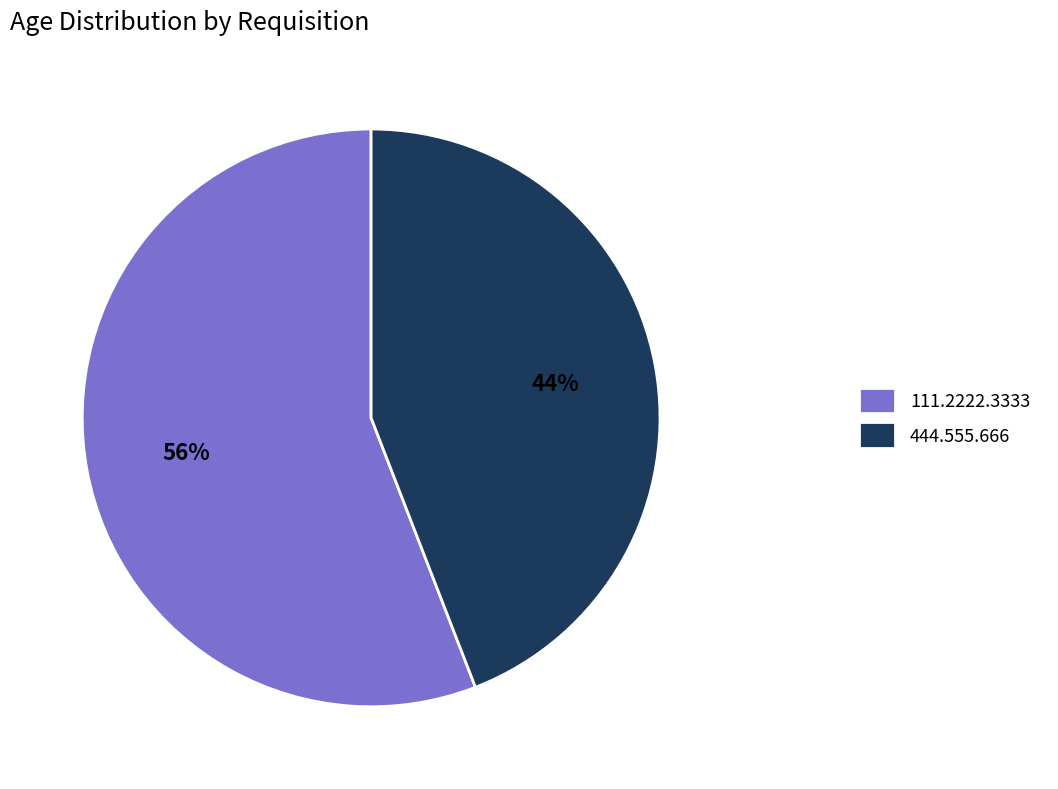

To the nearest percent, what percentage of the pie is 444.555.666?

44%